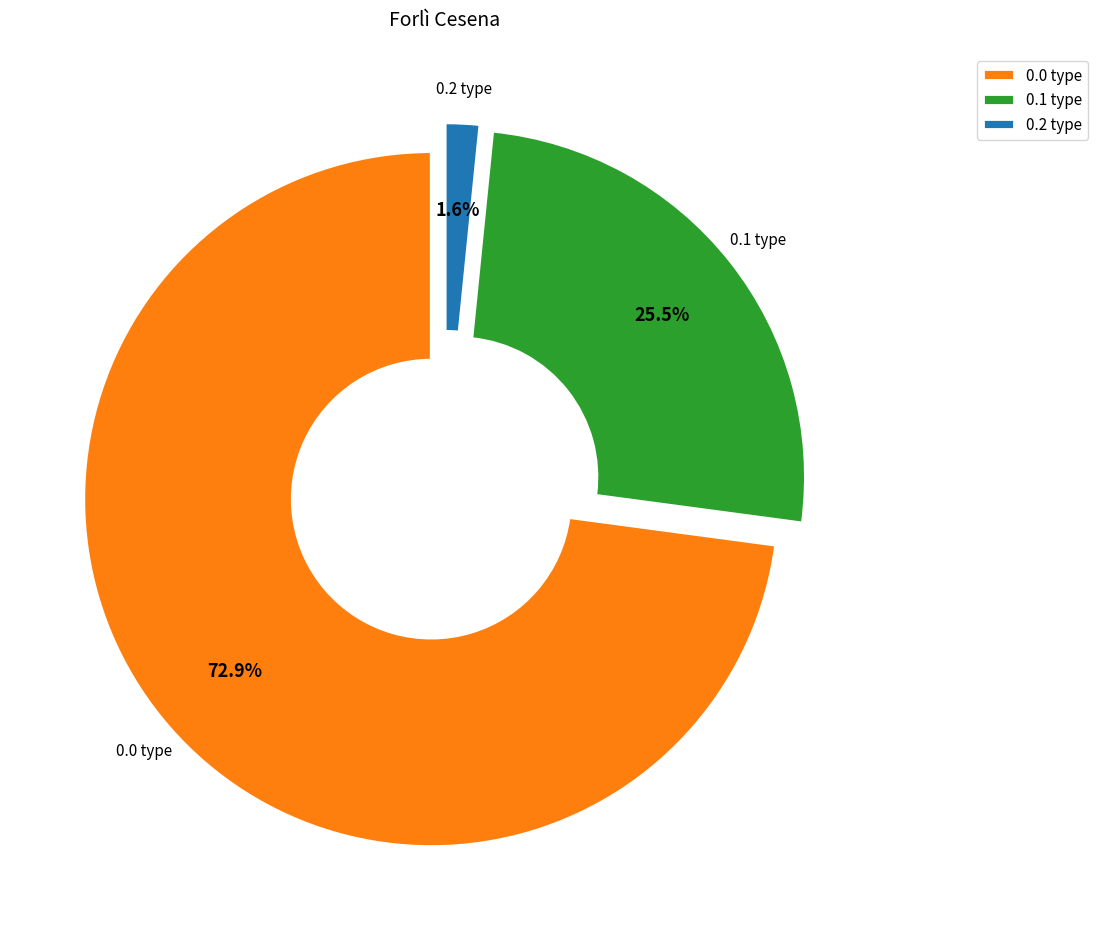

Is 0.1 type the majority of the pie?

No